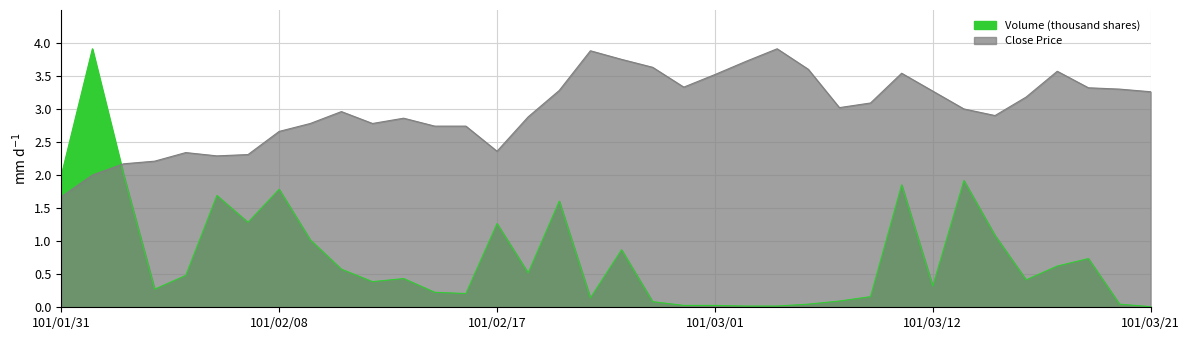

Reading left to right, transcribe all the data shown in this chart.

Volume (thousand shares): 2.0	3.9	2.0	0.3	0.5	1.7	1.3	1.8	1.0	0.6	0.4	0.4	0.2	0.2	1.3	0.5	1.6	0.1	0.9	0.1	0.0	0.0	0.0	0.0	0.0	0.1	0.2	1.9	0.3	1.9	1.1	0.4	0.6	0.7	0.0	0.0
Close Price: 1.7	2.0	2.2	2.2	2.3	2.3	2.3	2.7	2.8	3.0	2.8	2.9	2.7	2.7	2.4	2.9	3.3	3.9	3.8	3.6	3.3	3.5	3.7	3.9	3.6	3.0	3.1	3.5	3.3	3.0	2.9	3.2	3.6	3.3	3.3	3.3